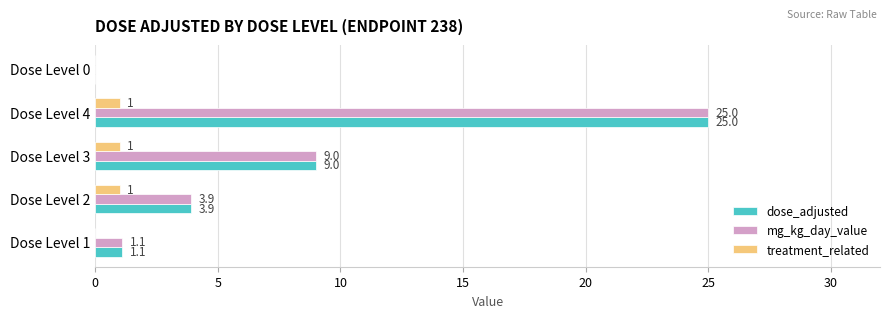

What is the approximate value of treatment_related at Dose Level 3?

1.0